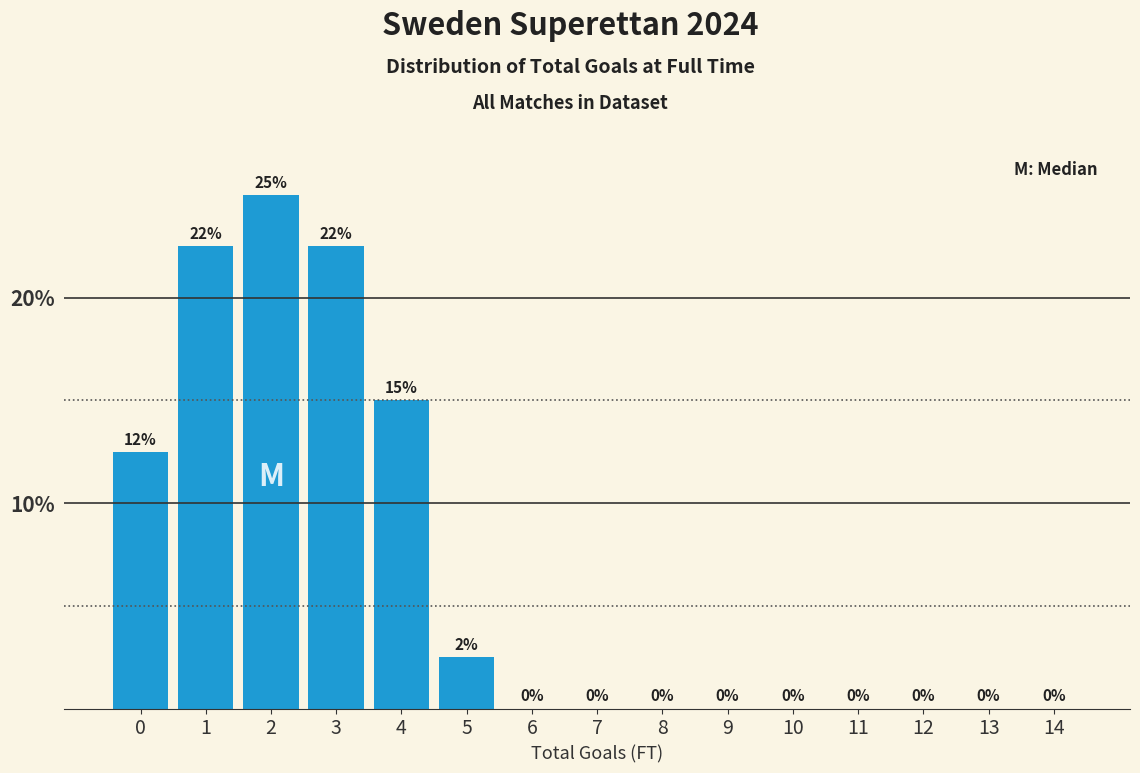

The chart shows a value of 0.0 at 12. True or false?

True